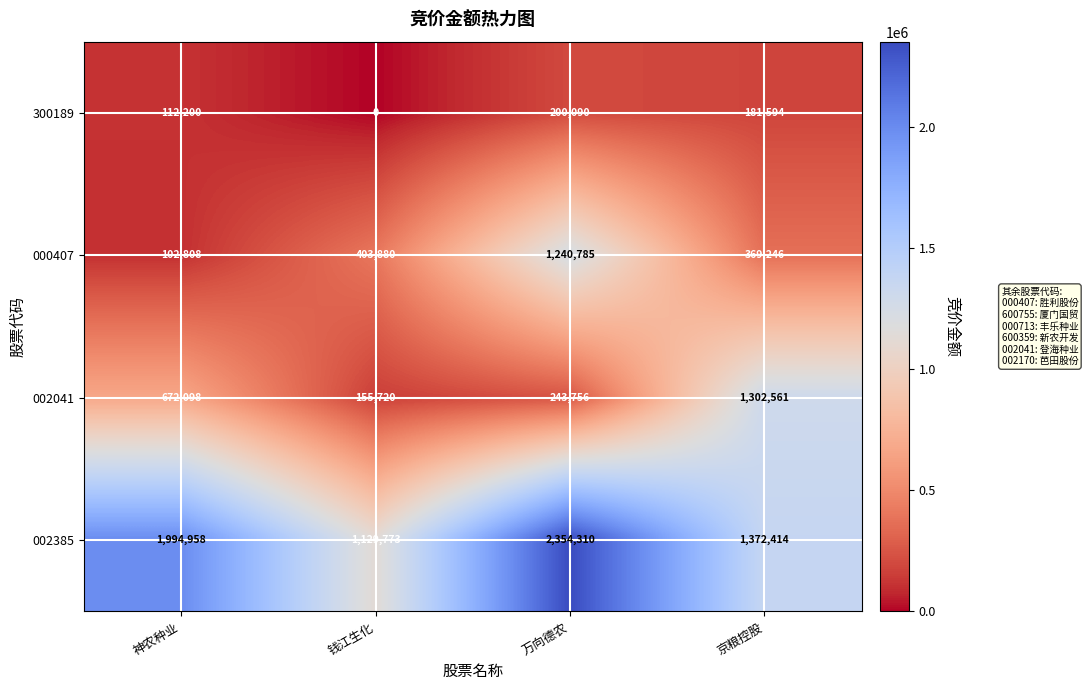

At which category is the sum across all series the highest?

万向德农